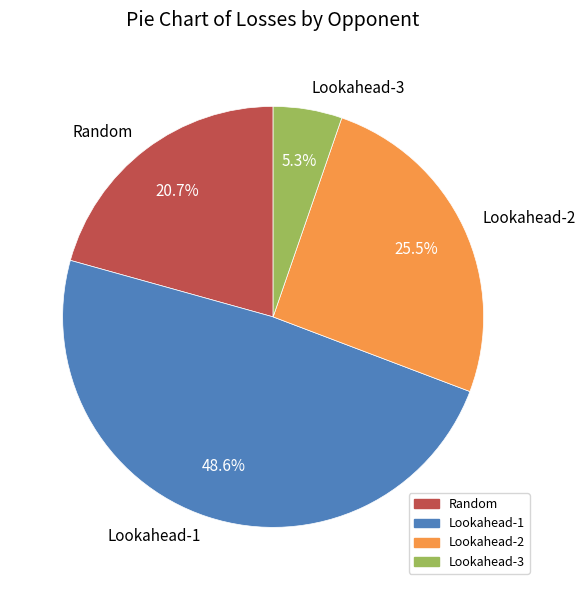

Which category has the smallest portion of the pie?

Lookahead-3